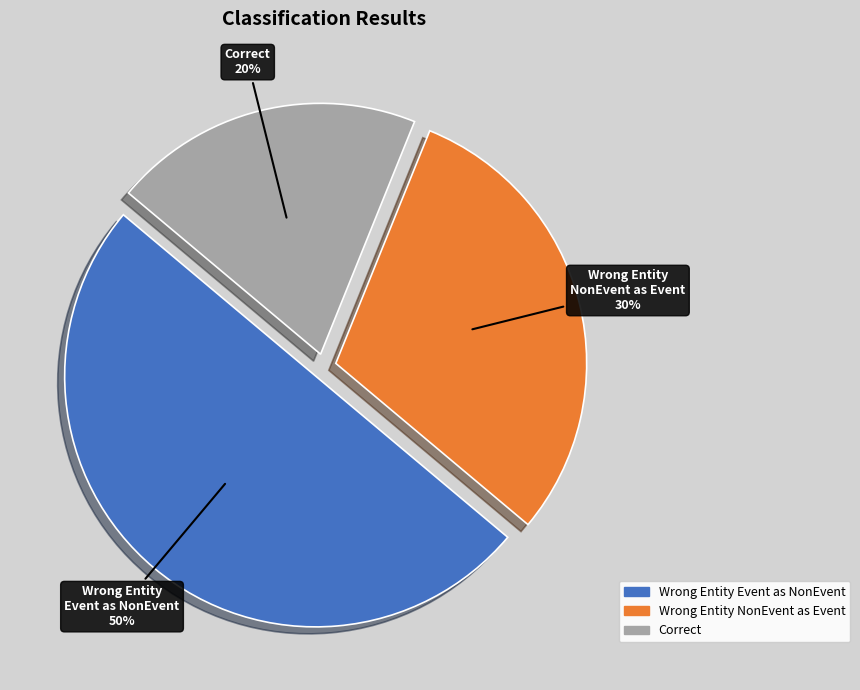

Count the number of slices in the pie.

3